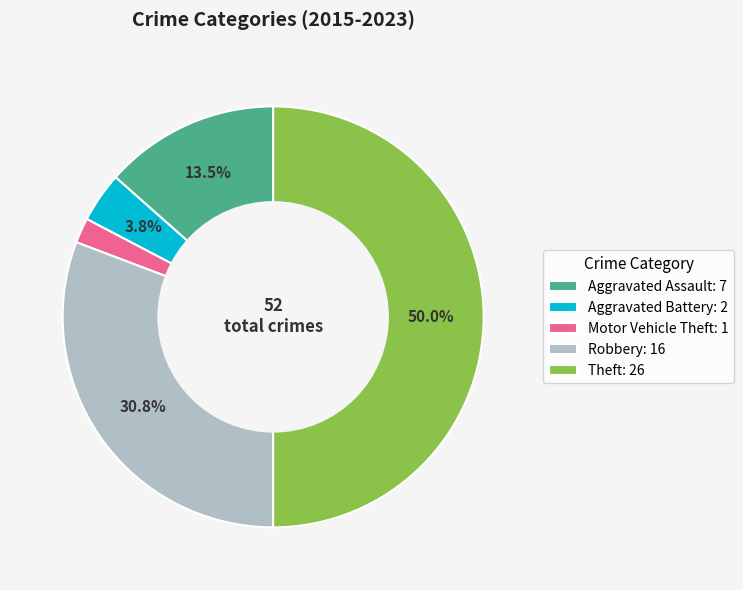

What percentage do Theft: 26 and Robbery: 16 together represent?

80.8%